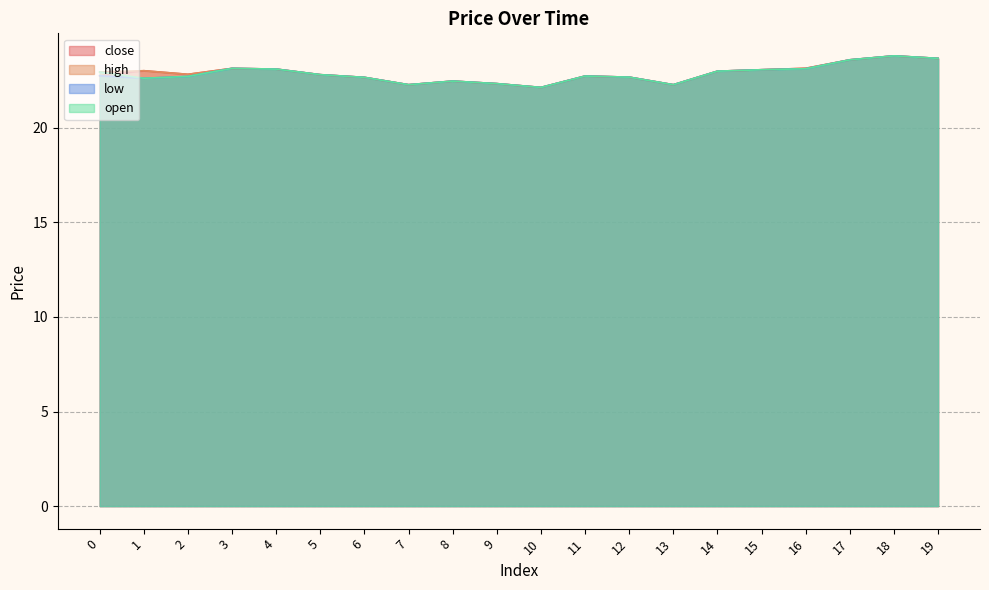

Which has a higher value, 3 or 15?

3